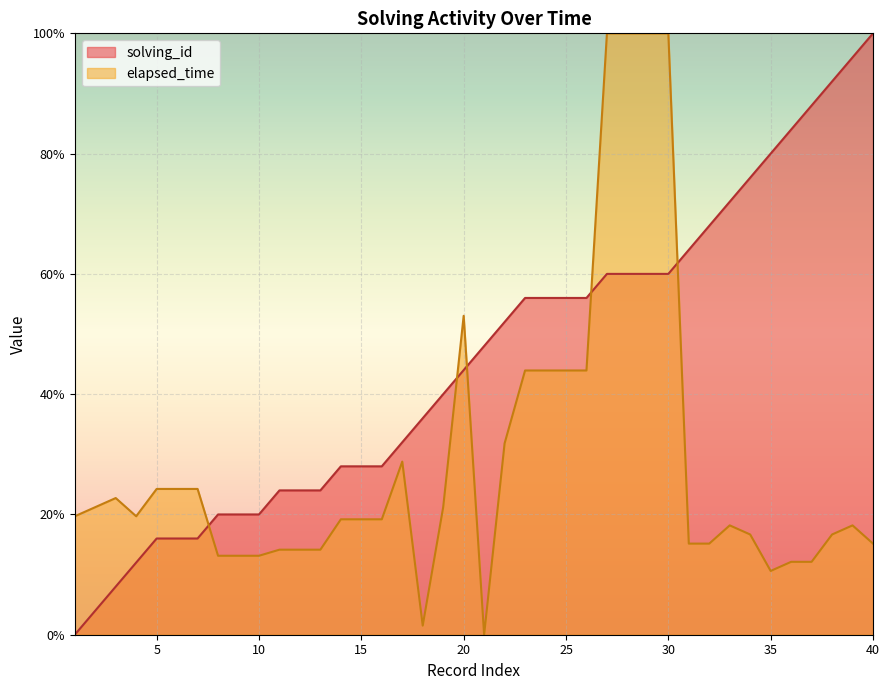

How many intersections are there between elapsed_time and solving_id?

5